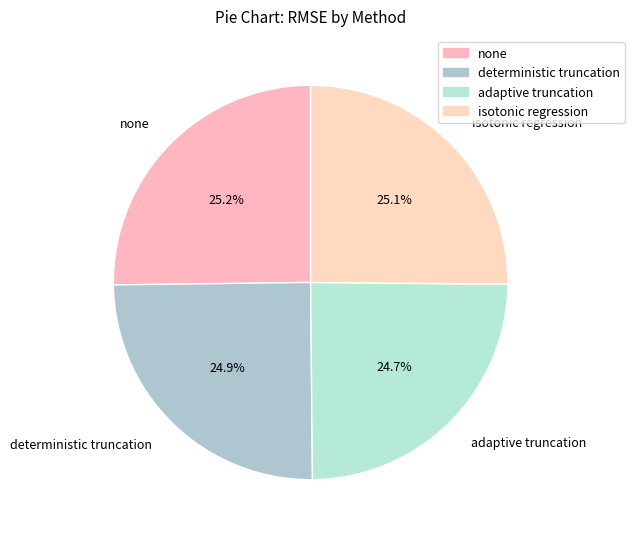

The adaptive truncation slice represents 25% of the pie. True or false?

True